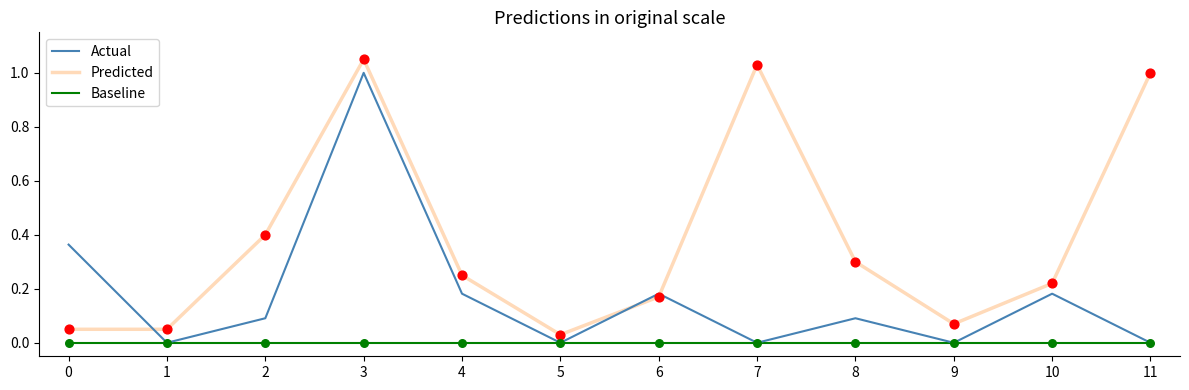

Which series changed the most between 3 and 4?

Actual